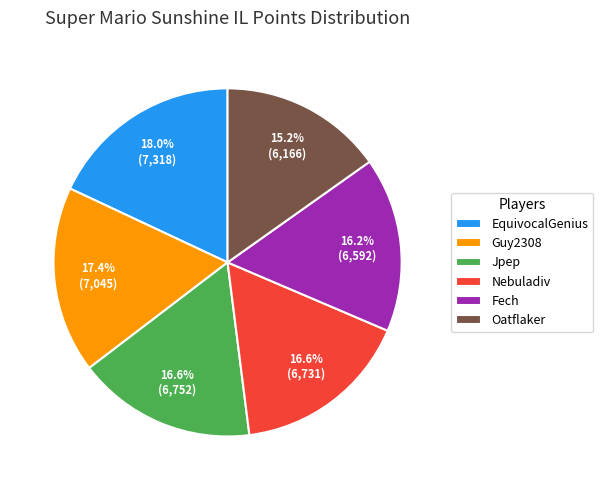

True or false: EquivocalGenius accounts for 5% of the total.

False